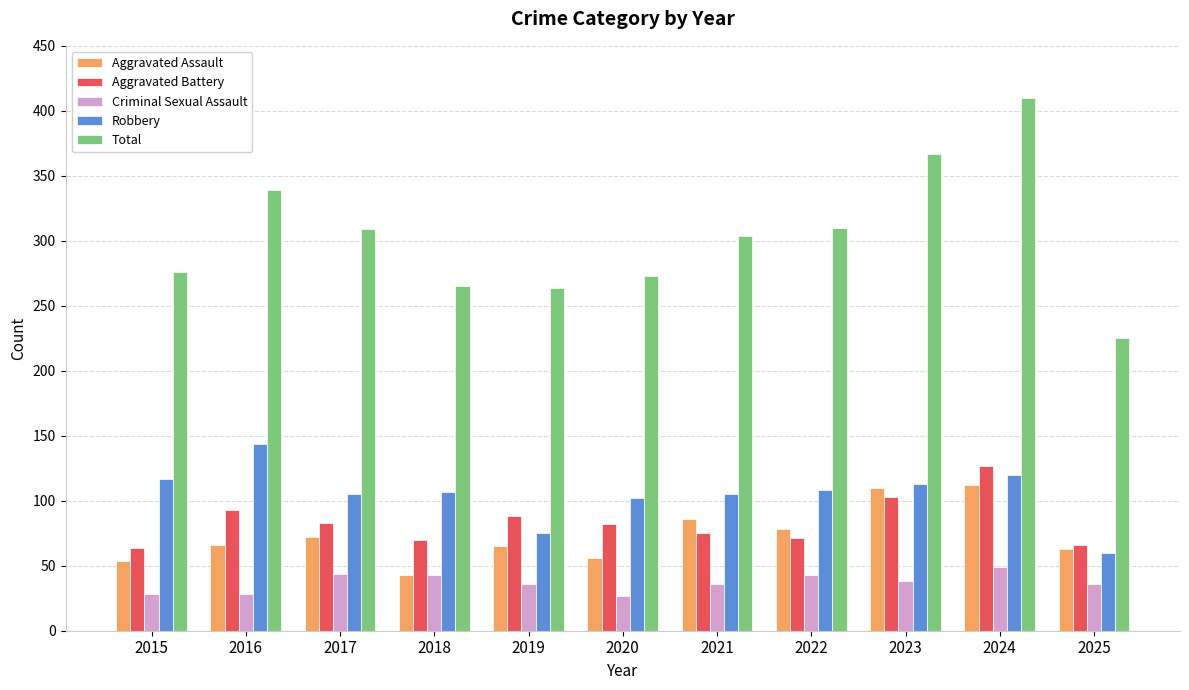

How many data points does each series have?

11